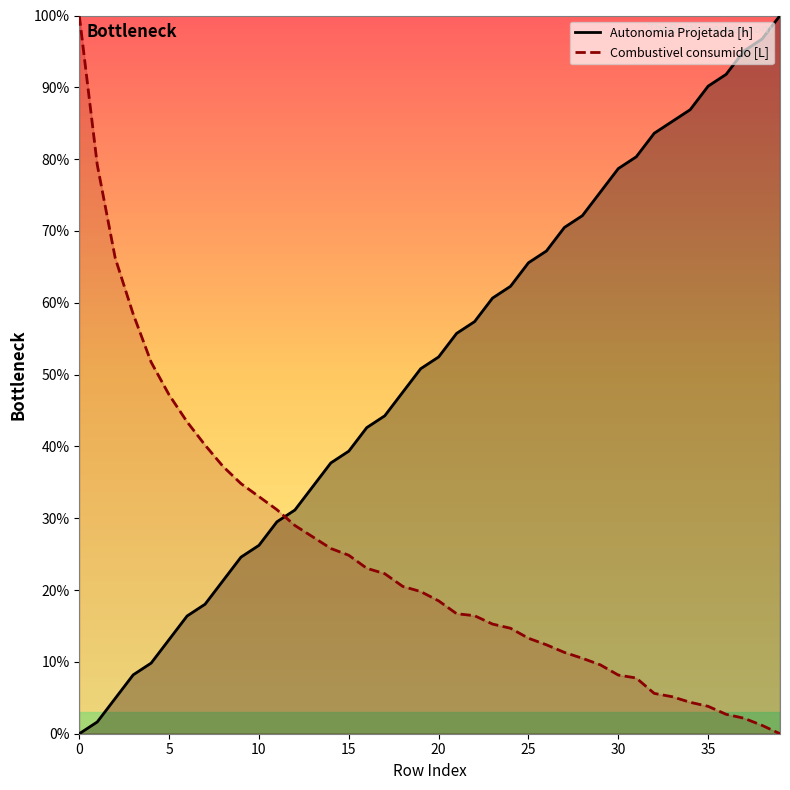

What is the difference between the second highest and minimum values in the Autonomia Projetada [h] series?

96.7